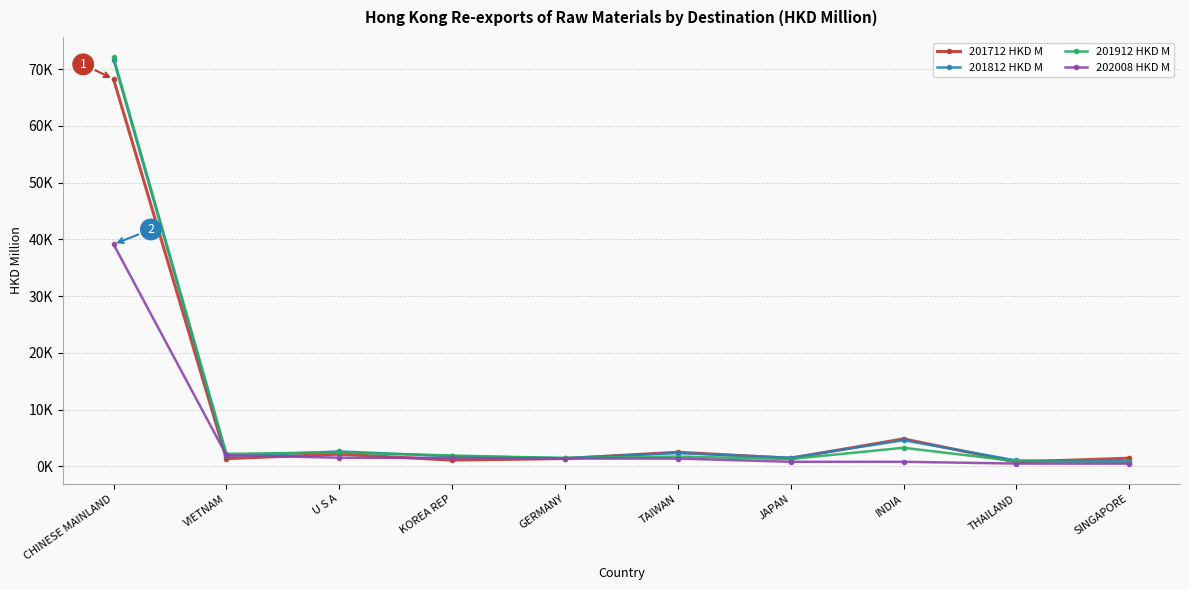

What is the average value of the 201912 HKD M series?

8801.0